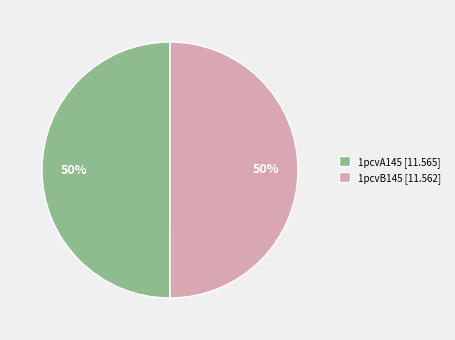

To the nearest percent, what is the combined percentage of 1pcvB145 and 1pcvA145?

100%